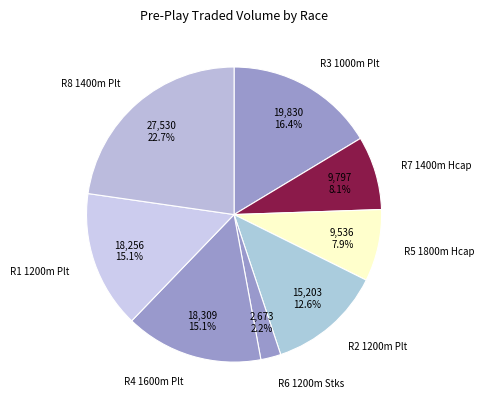

Which has a higher value, R4 1600m Plt or R5 1800m Hcap?

R4 1600m Plt